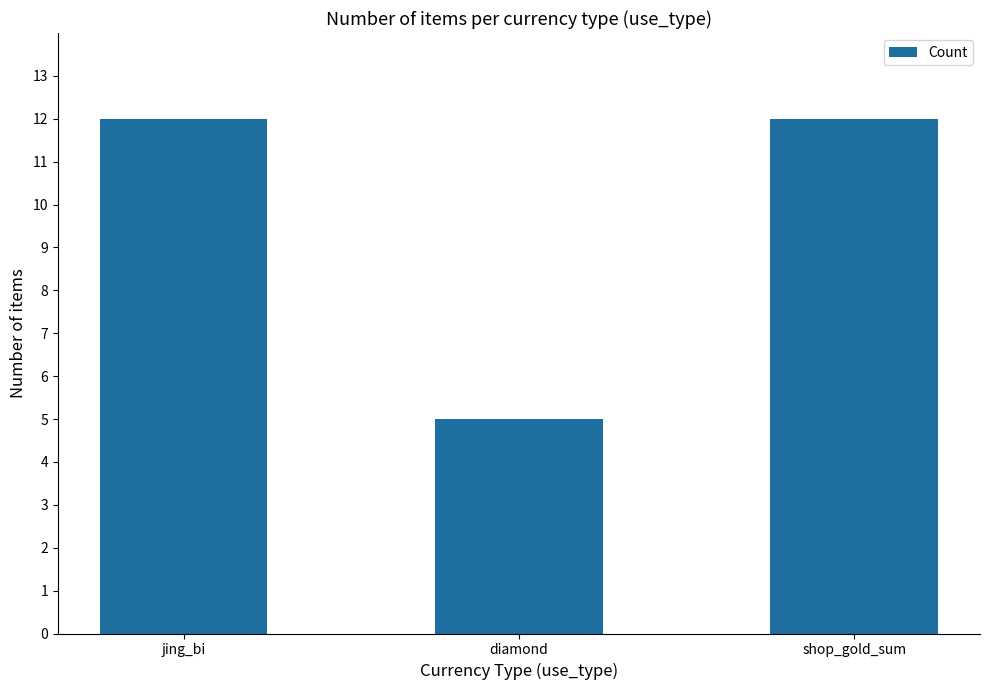

What is the smallest value displayed?

5